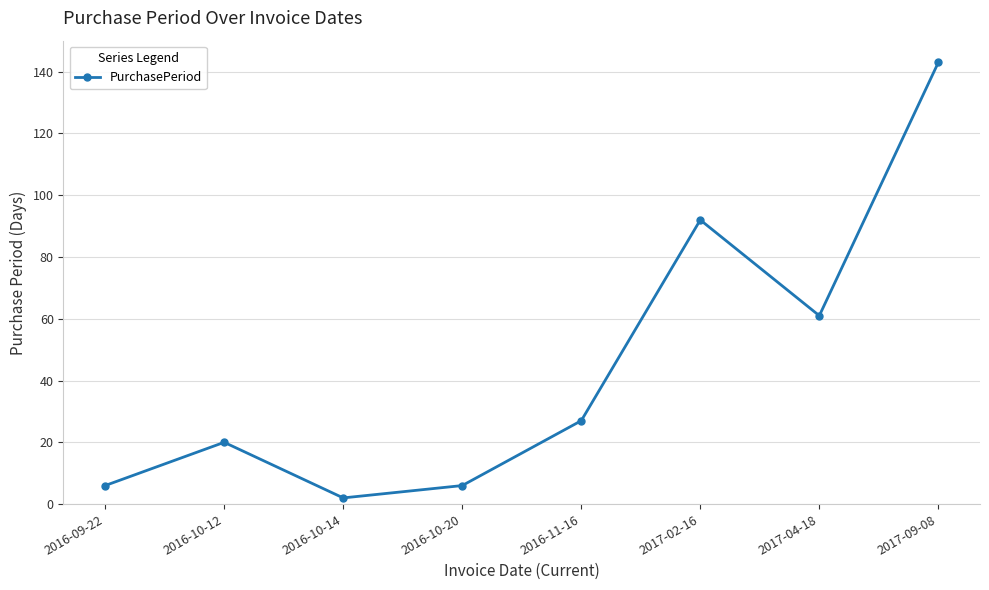

Is it true that the value at 2017-02-16 is 92?

True